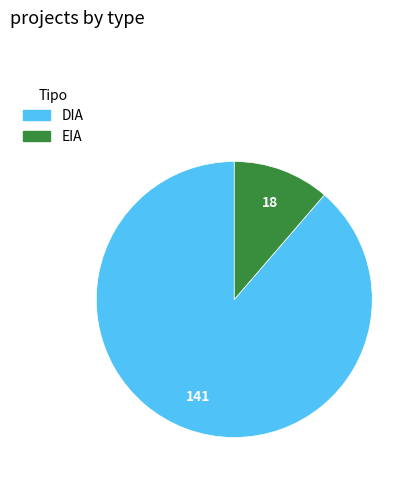

Which slice is the smallest?

EIA